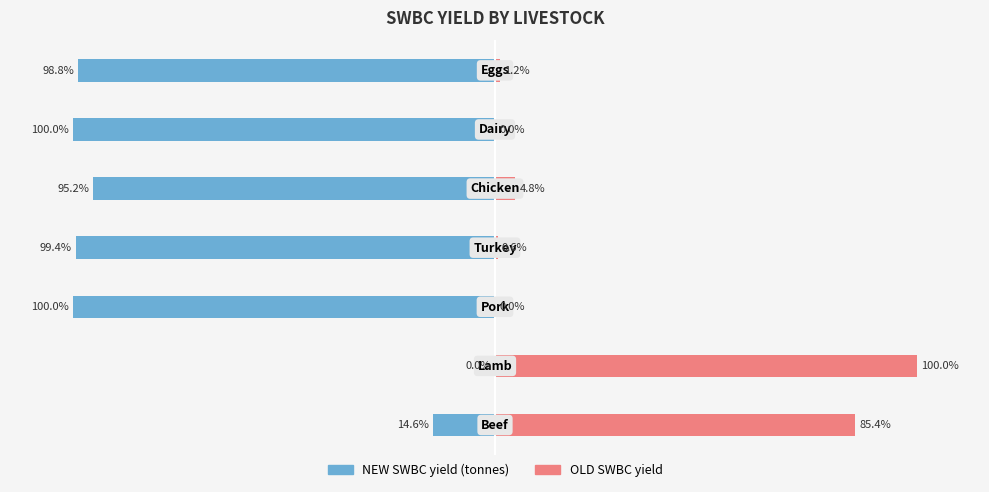

Count the number of data series in this chart.

2